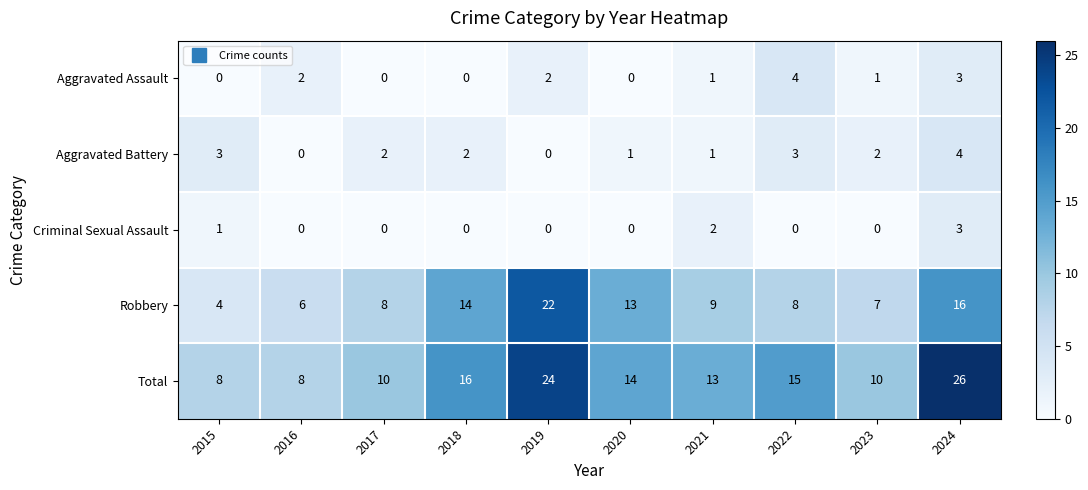

What is the difference between the Aggravated Battery values at 2016 and 2022?

3